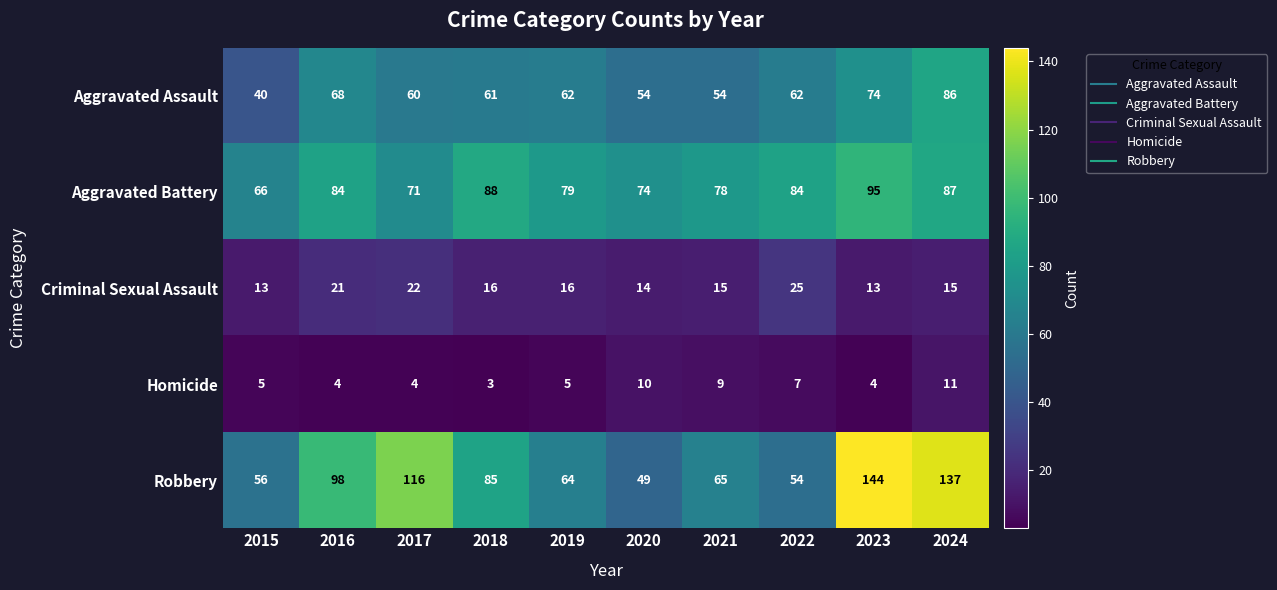

What is the average value of the Aggravated Assault series?

62